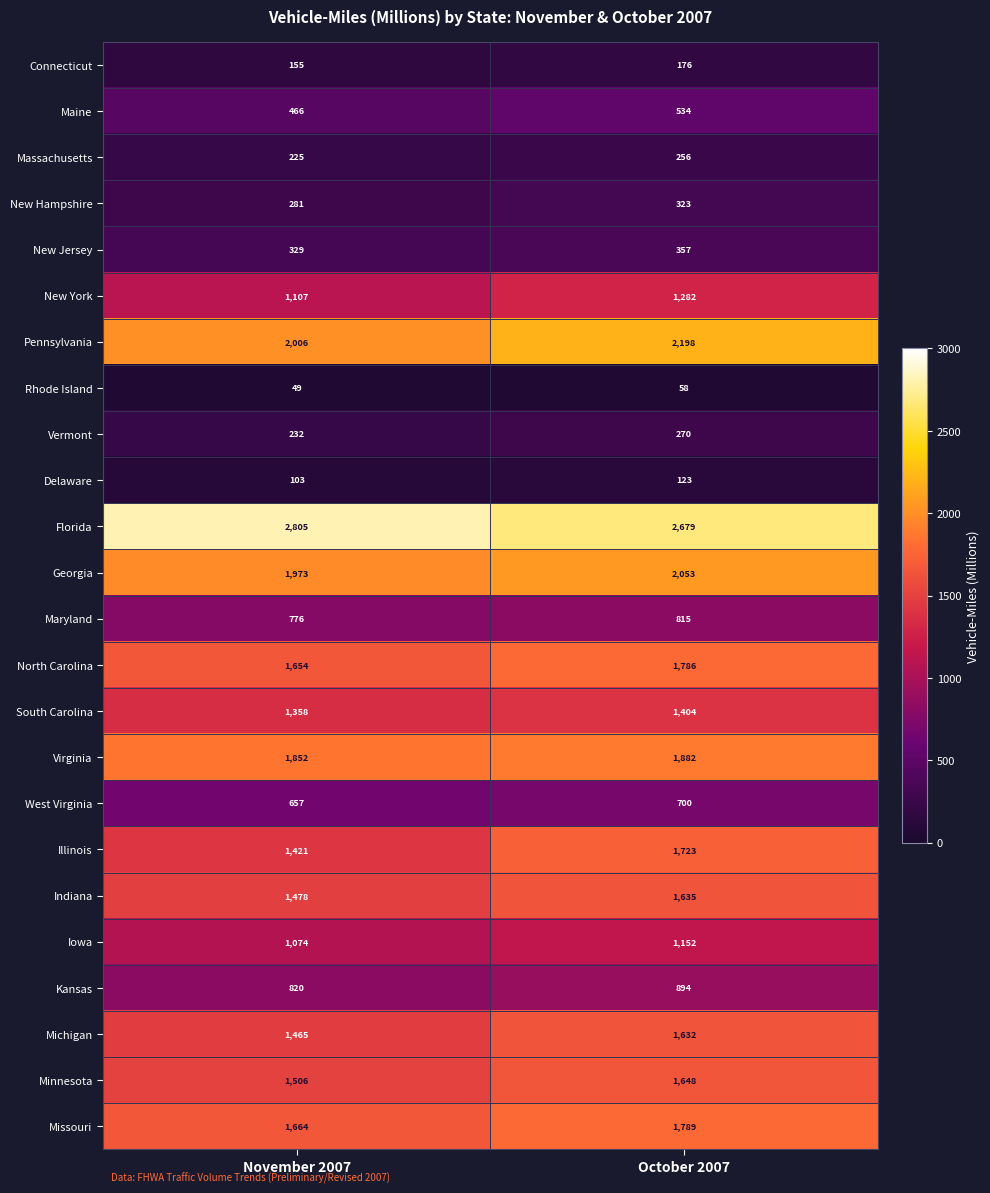

True or false: Virginia has a value of 1205 at November 2007.

False